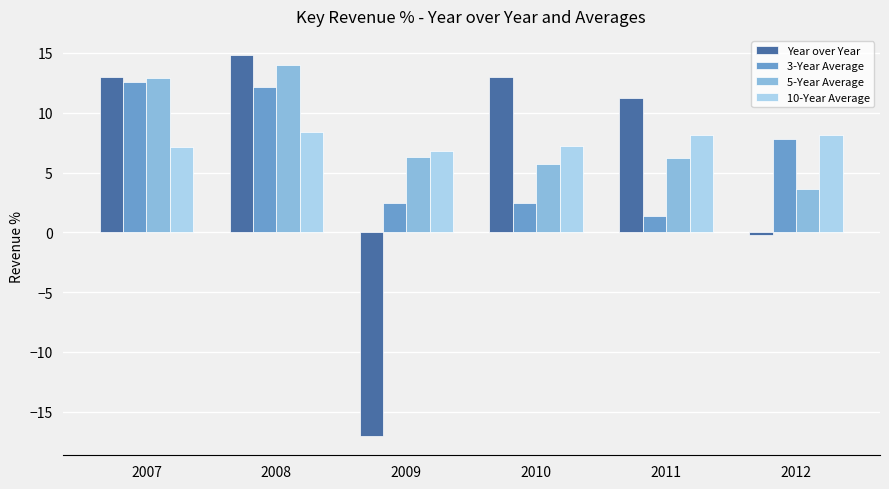

The 5-Year Average series shows 6.3 at 2009. True or false?

True